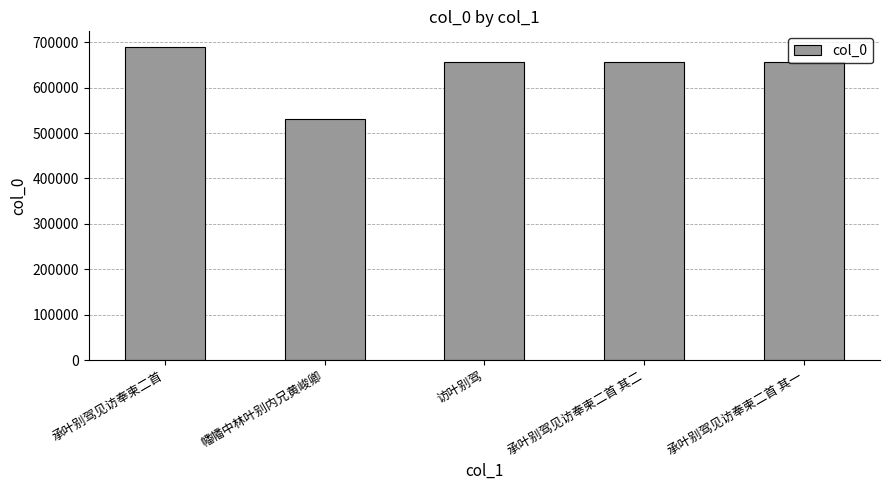

True or false: the data shows 932184 at 承叶别驾见访奉柬二首 其一.

False